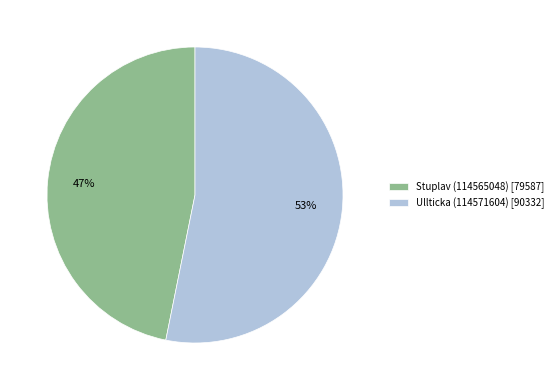

How many slices are in this pie chart?

2